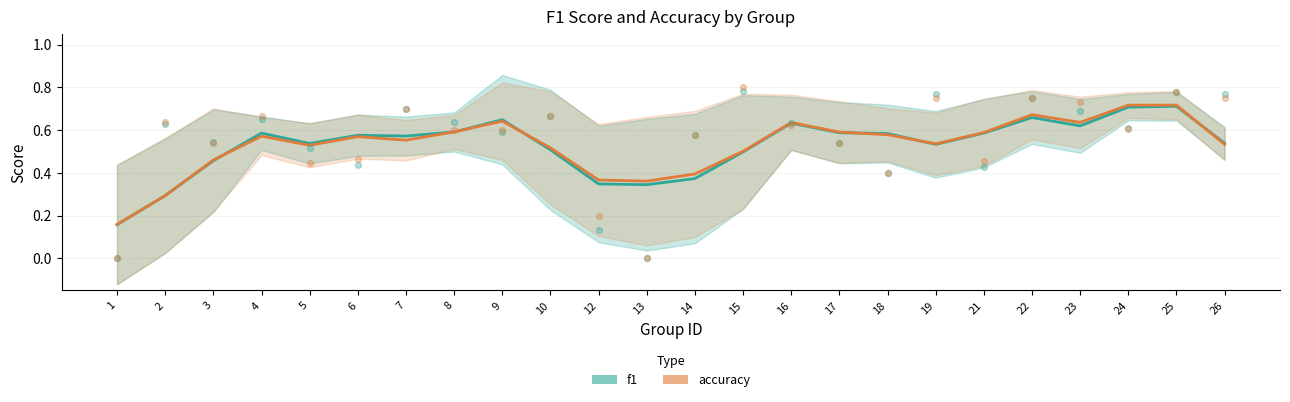

What are all the series names shown in the legend?

f1, accuracy